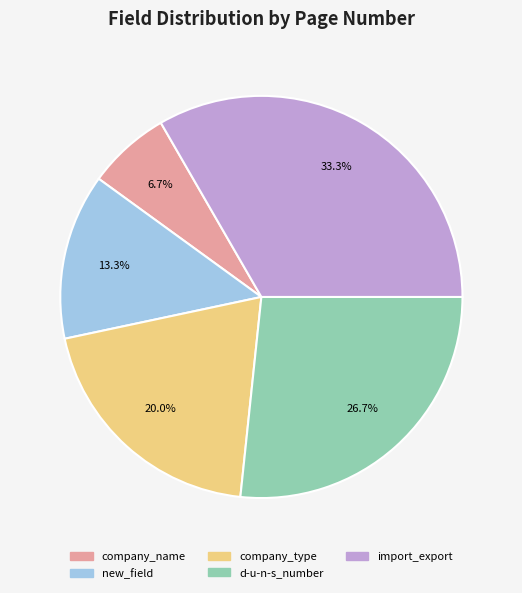

True or false: import_export accounts for 43% of the total.

False